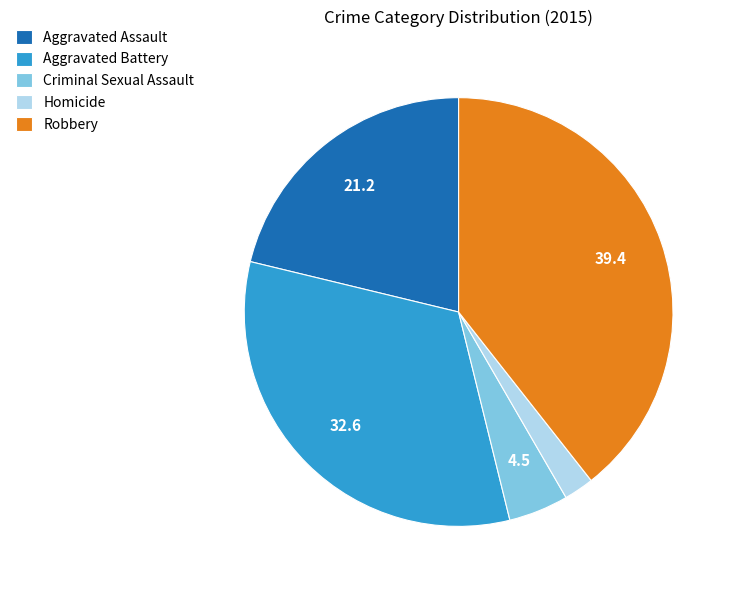

Approximately how many times larger is the value at Criminal Sexual Assault compared to Aggravated Battery?

0.1